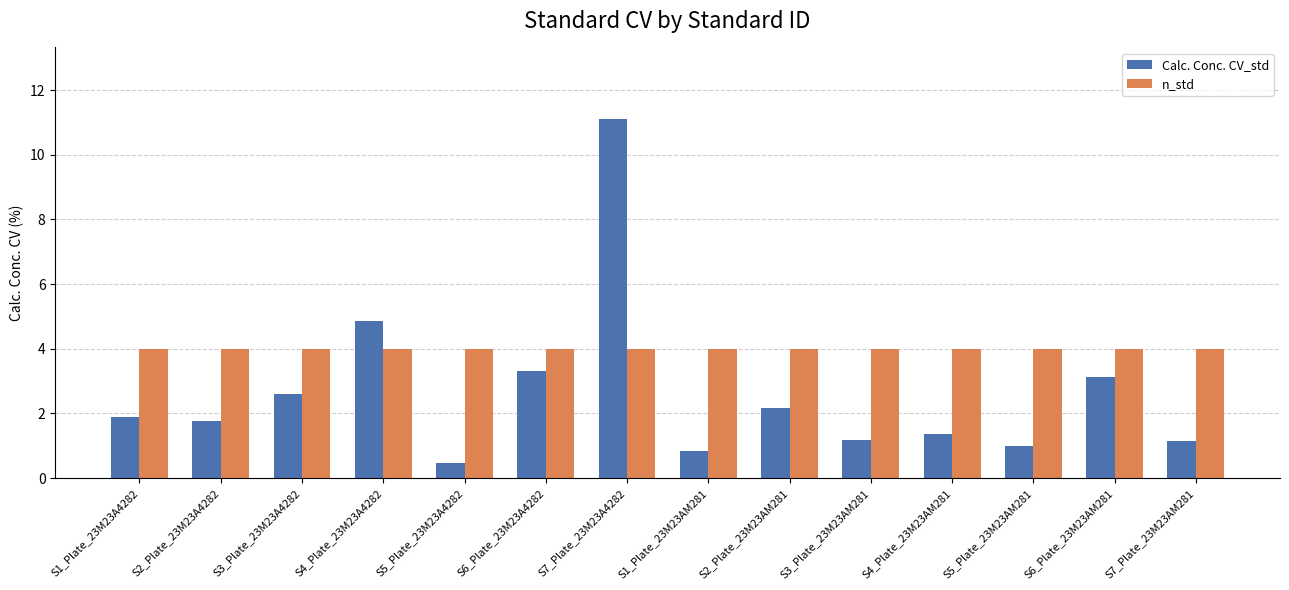

What is the label of the 8th bar from the right?

S7_Plate_23M23A4282